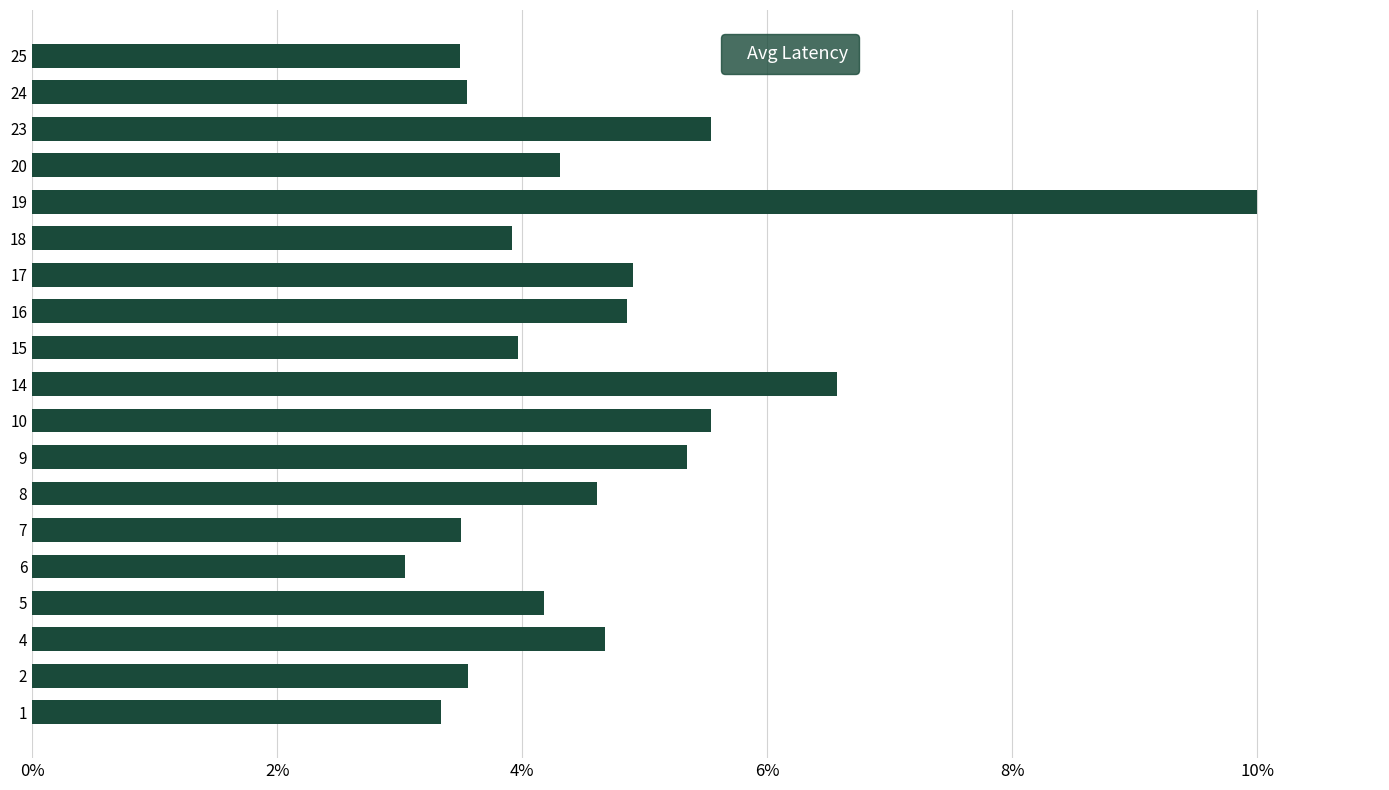

What is the greatest value displayed?

10.0